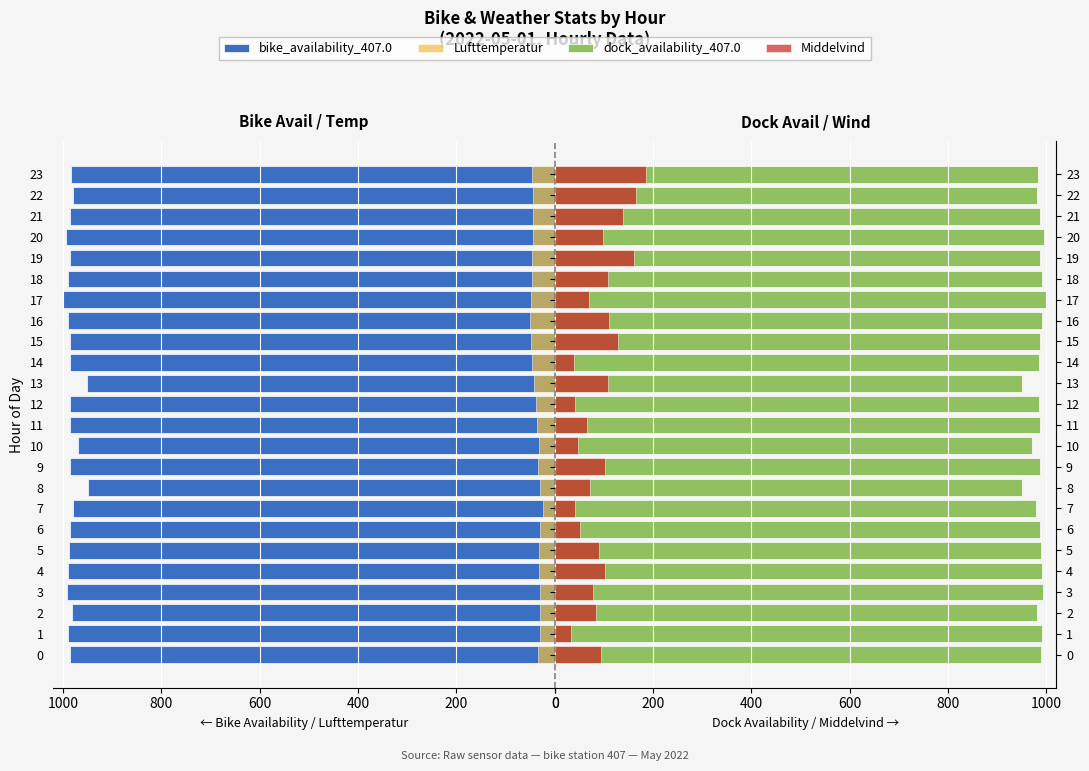

At 5, list the series in order from largest to smallest.

bike_availability_407.0, dock_availability_407.0, Middelvind, Lufttemperatur